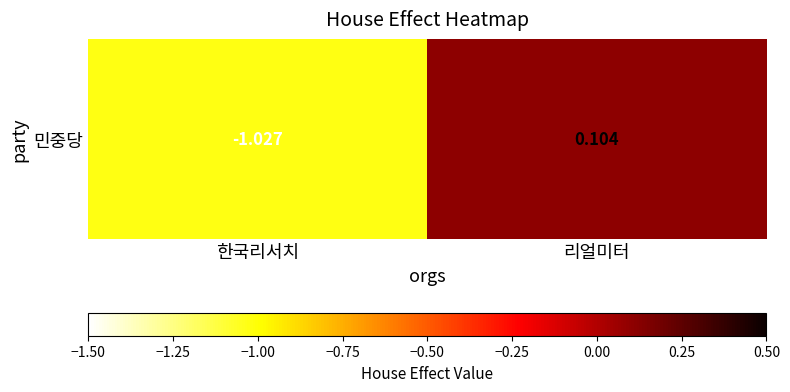

What is the sum of all values?

-0.9